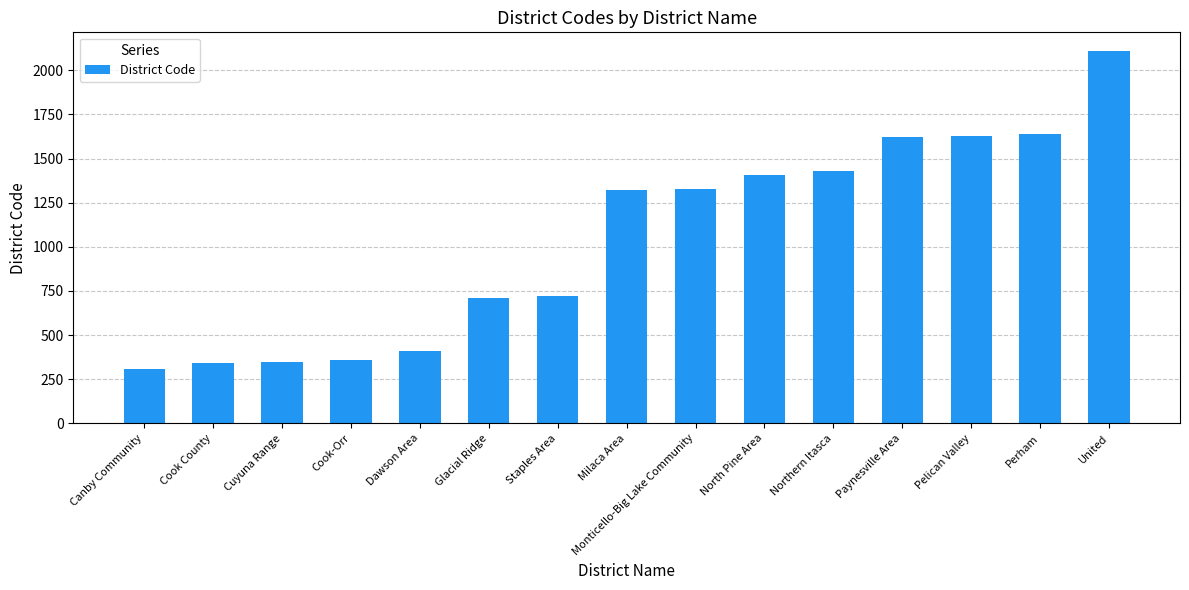

Approximately how many times larger is the value at Perham compared to Cuyuna Range?

4.7